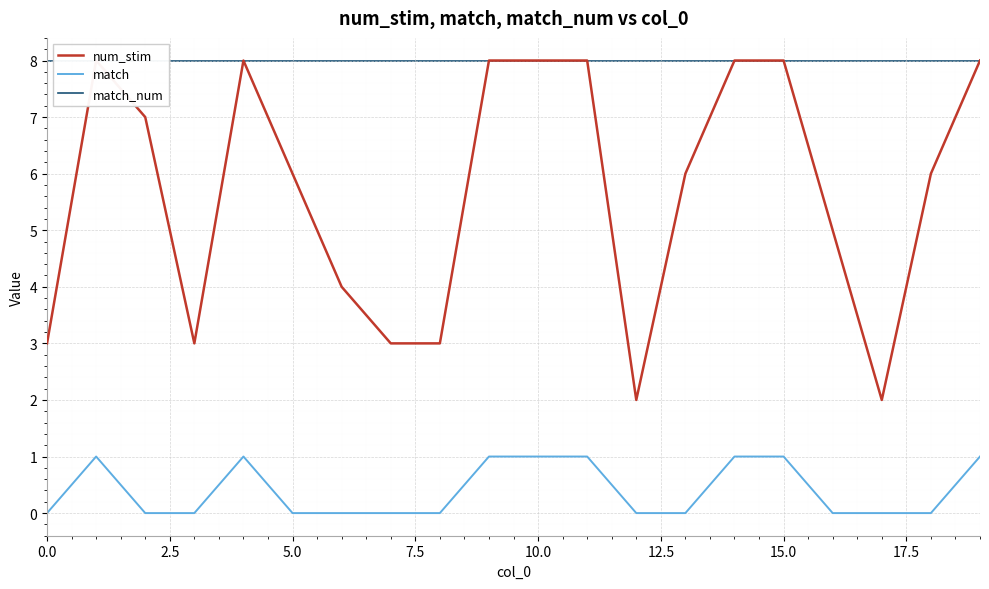

What position from the right is 13?

7